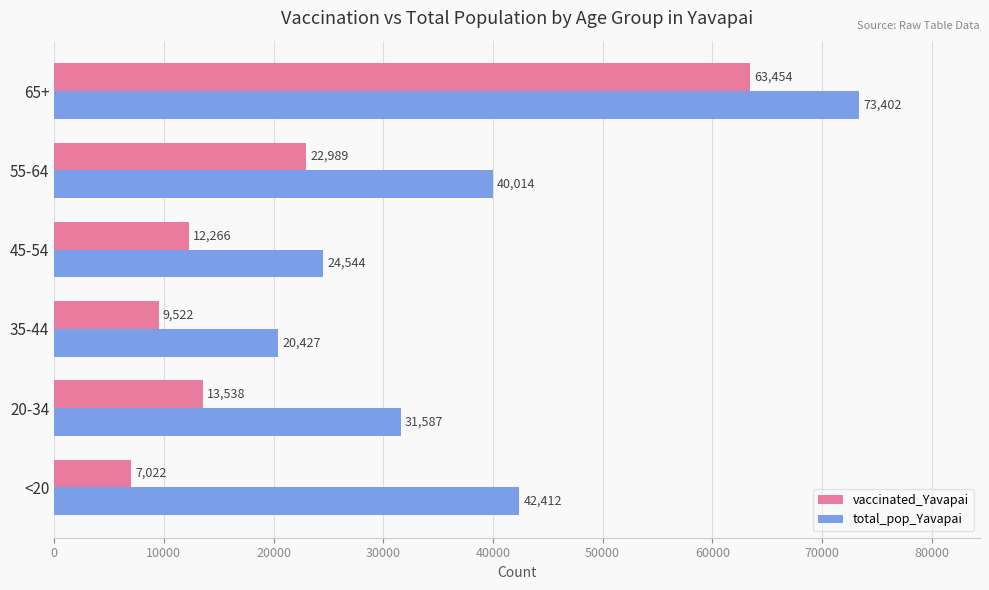

Where is vaccinated_Yavapai nearest to the value 35238?

55-64